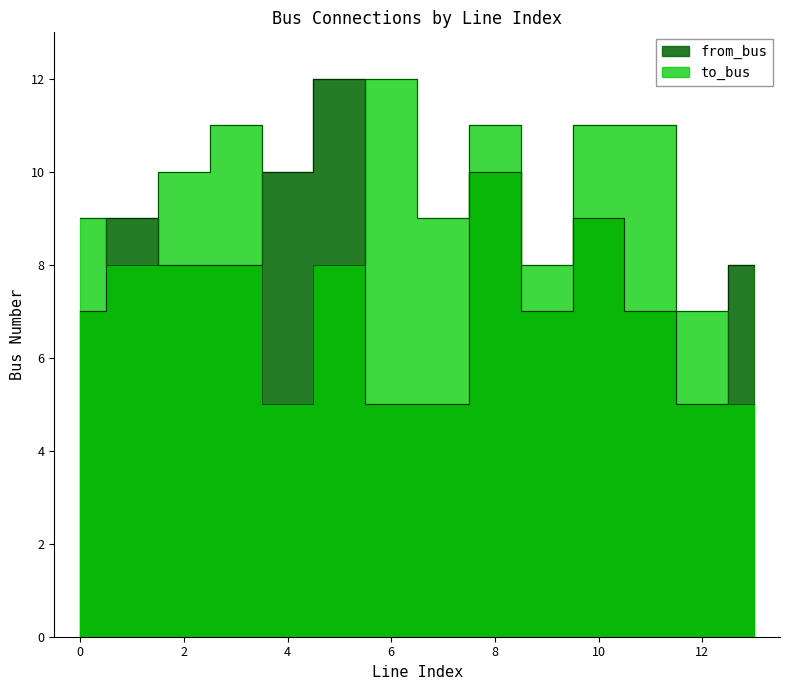

True or false: from_bus and to_bus cross at least once.

True